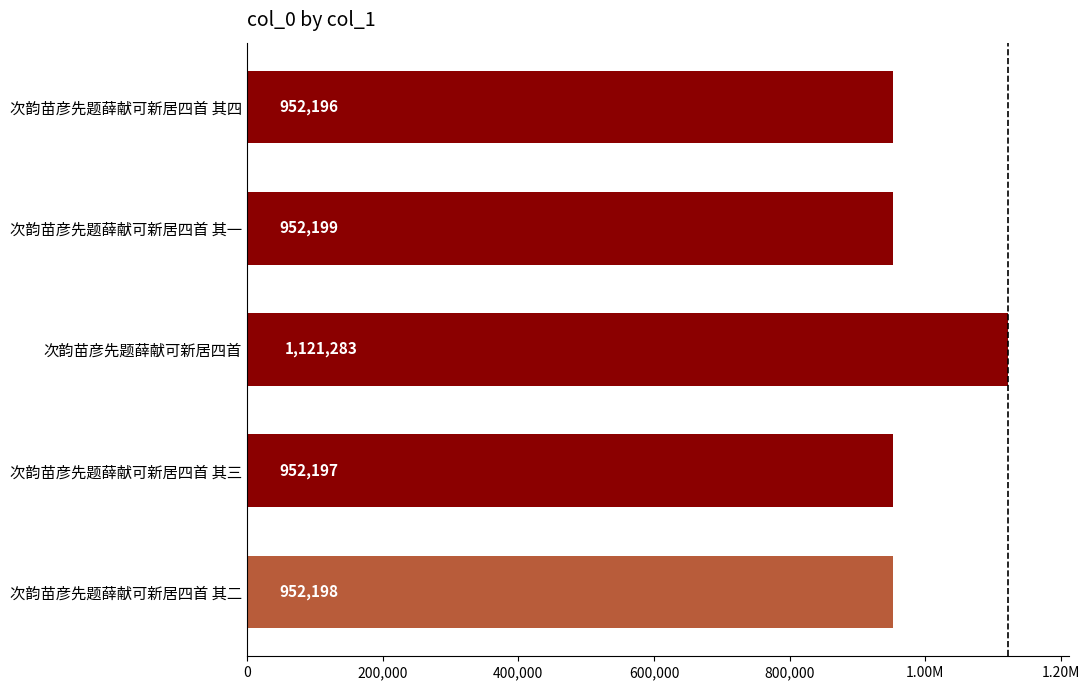

Are the bars horizontal?

Yes